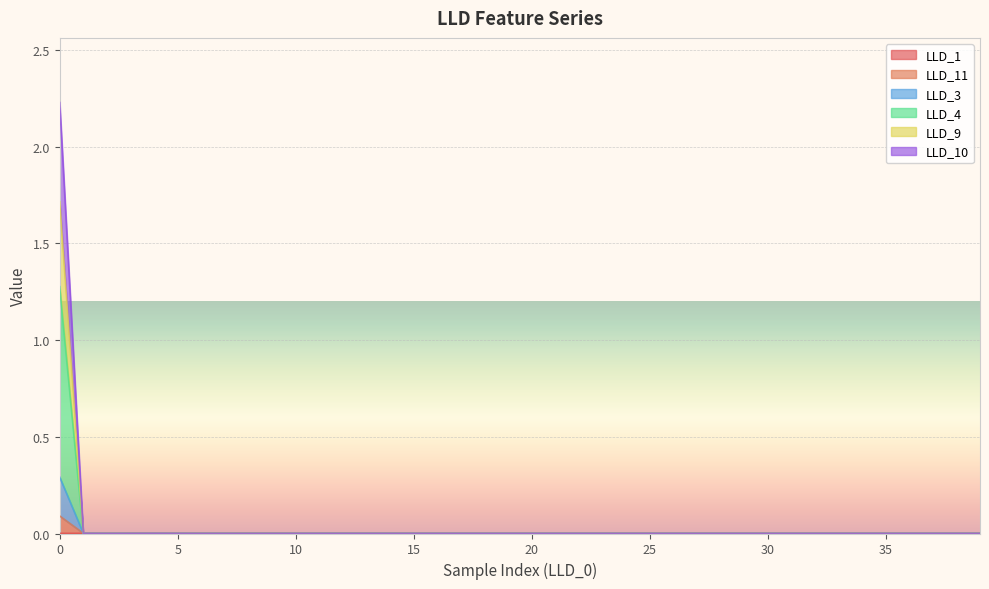

Between 8 and 33, which is larger?

33